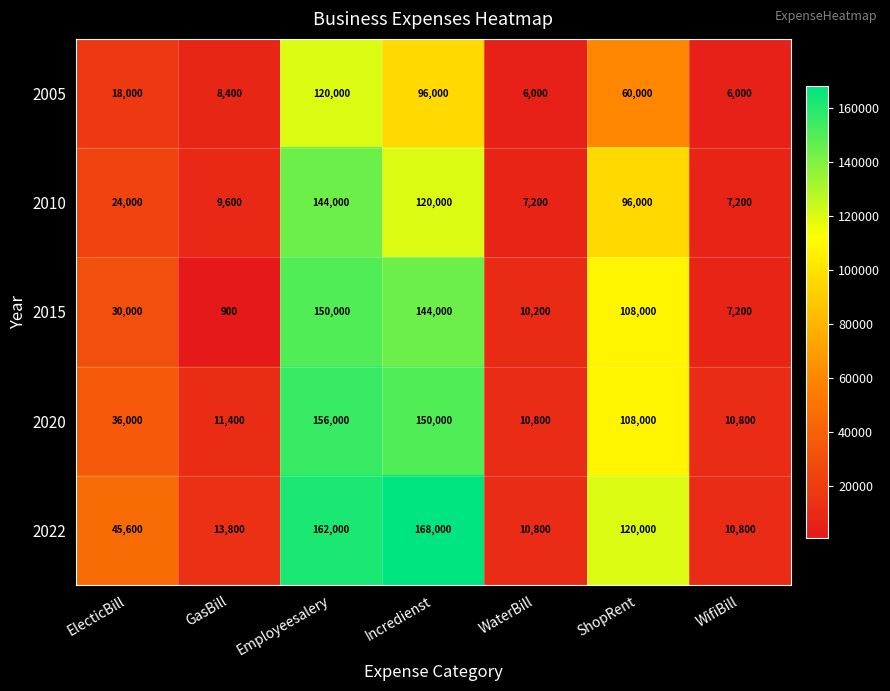

What is the difference between the maximum and minimum values in the 2020 series?

145200